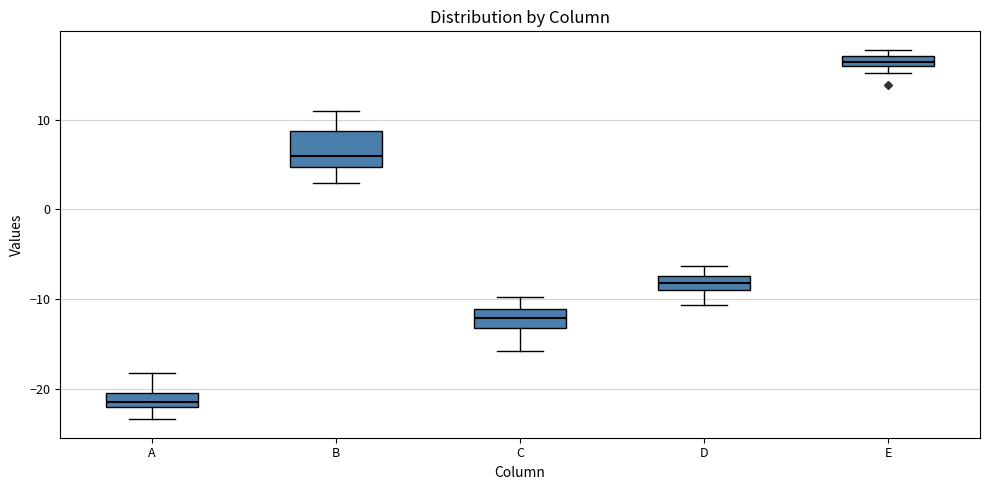

Which box has the lowest median line?

A